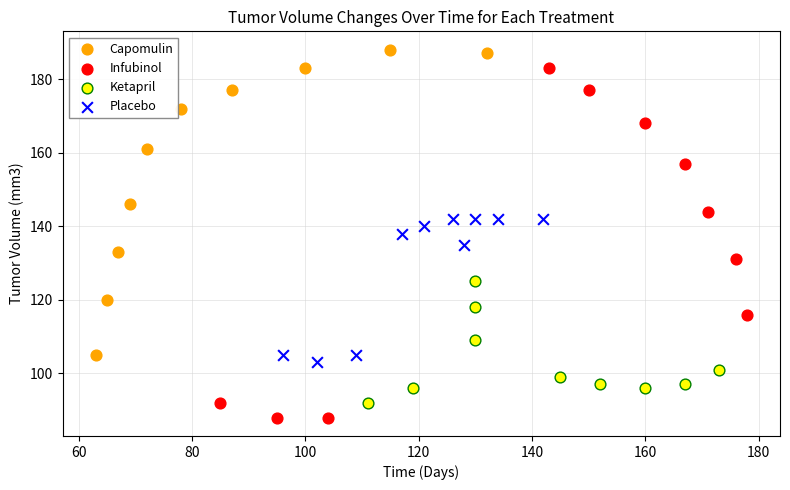

What are all the series names shown in the legend?

Capomulin, Infubinol, Ketapril, Placebo